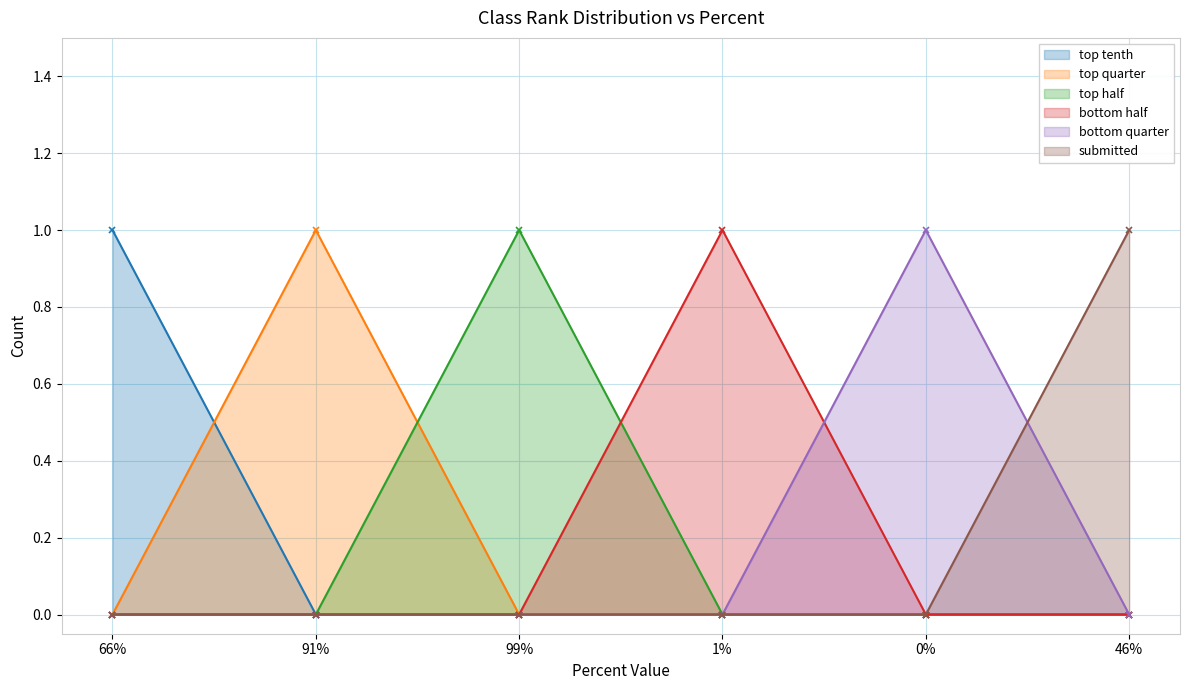

True or false: top tenth and bottom half intersect in this chart.

False